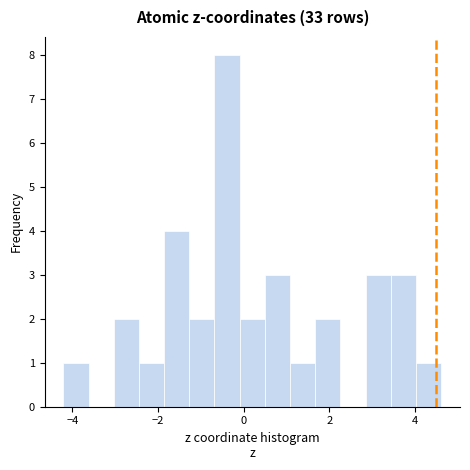

Around what value on the x-axis is the tallest bar? Give the approximate position of its centre, as read against the axis.

-0.4